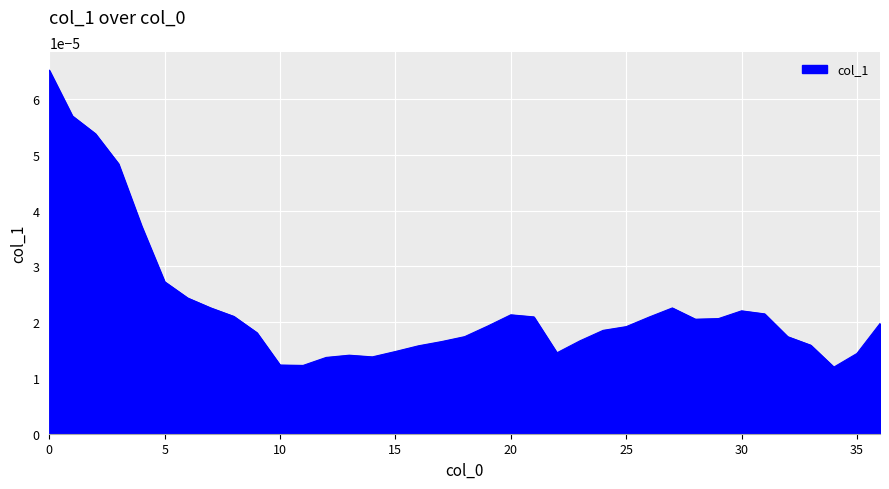

True or false: the data has more than 2 interior local peaks.

True